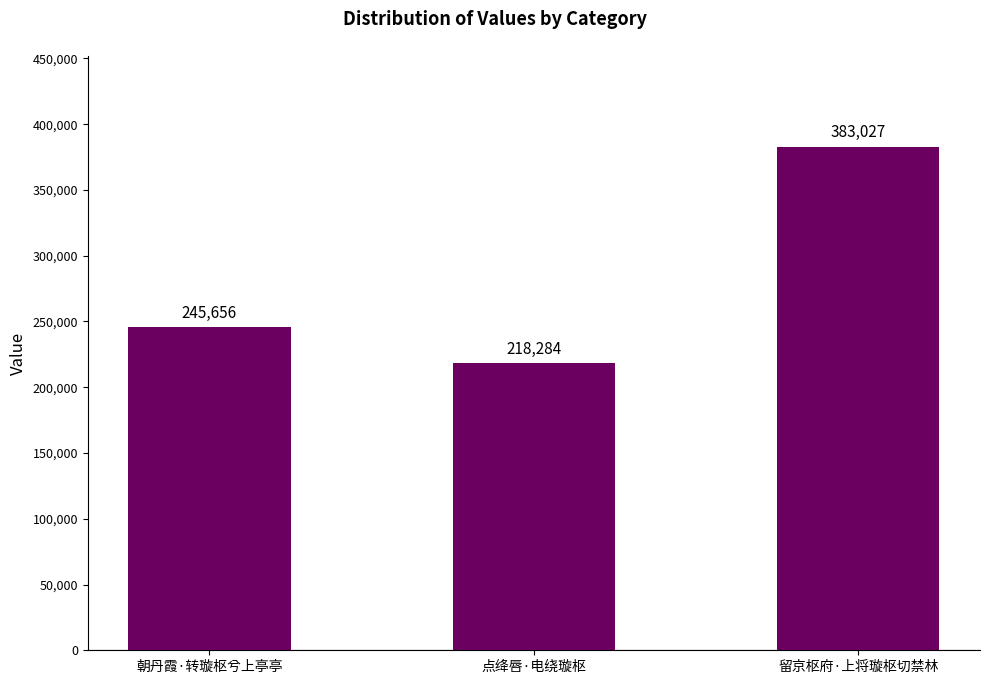

What is the difference between the maximum and minimum values?

164743